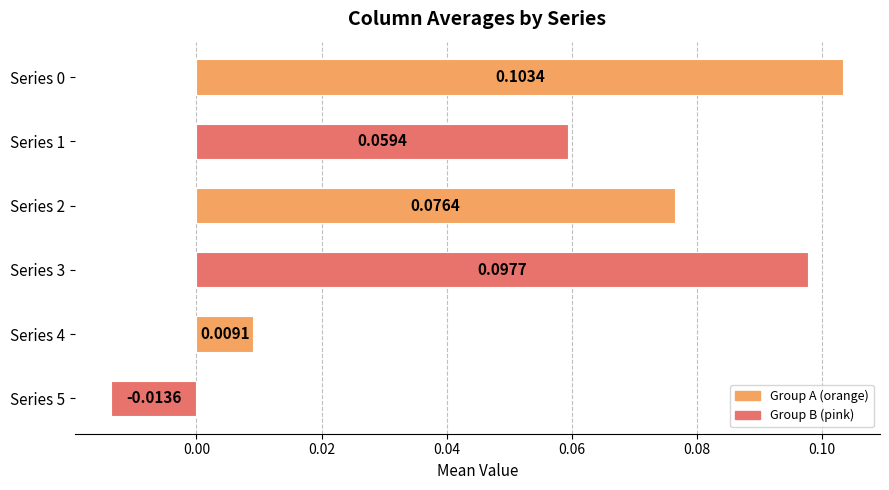

How many bars are there in total?

6